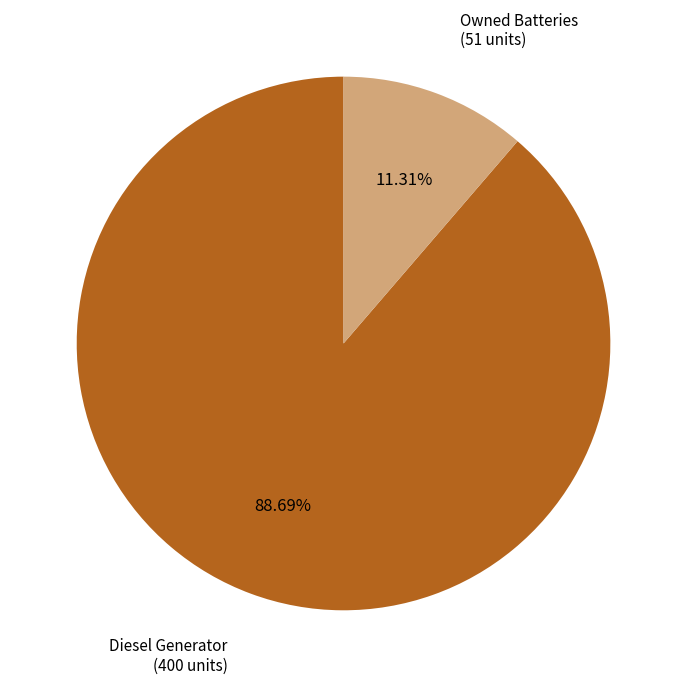

Is there any slice that represents more than half of the pie?

Yes